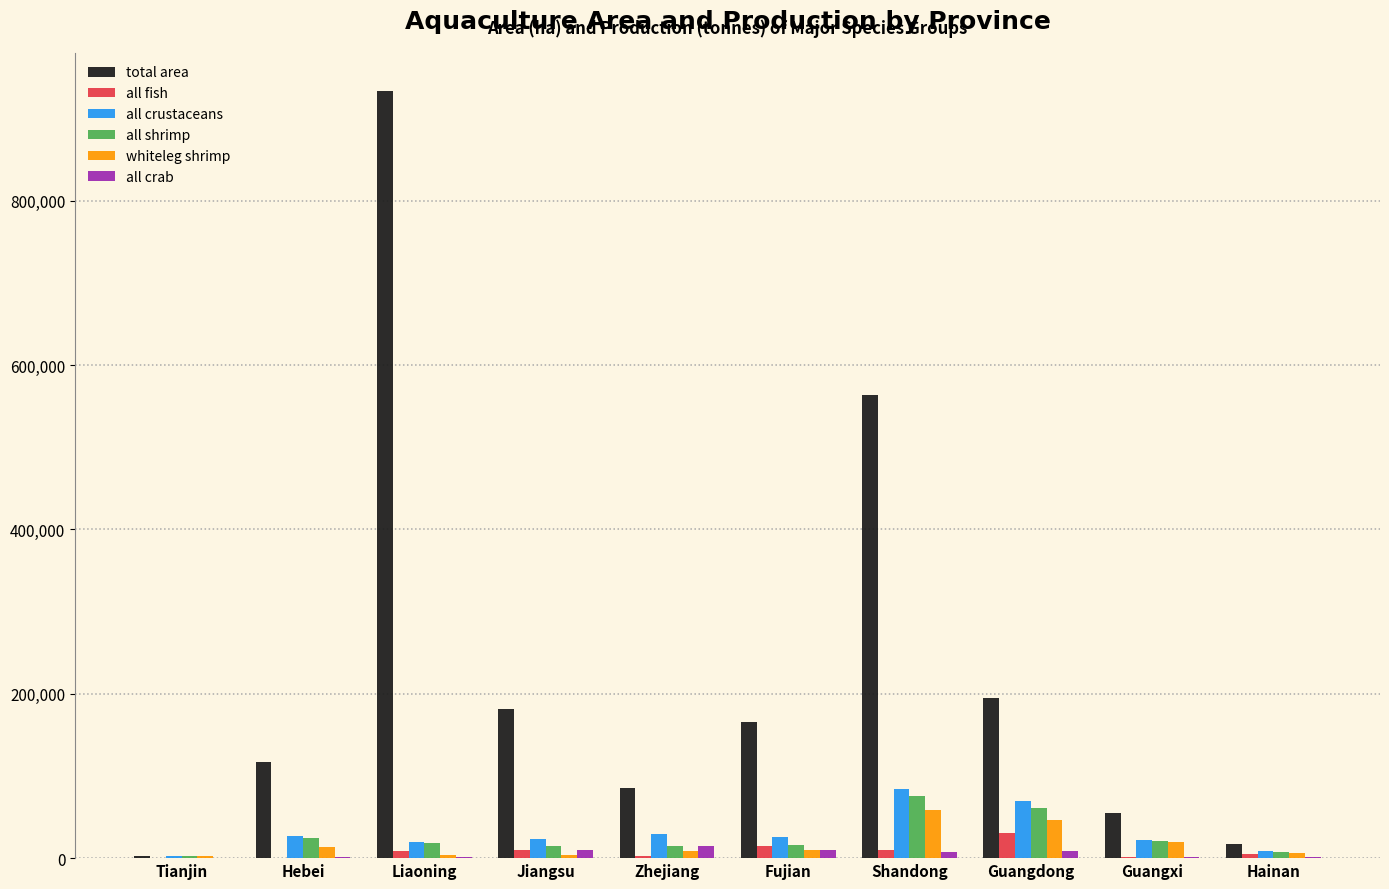

What is the highest value of the all fish series?

30969